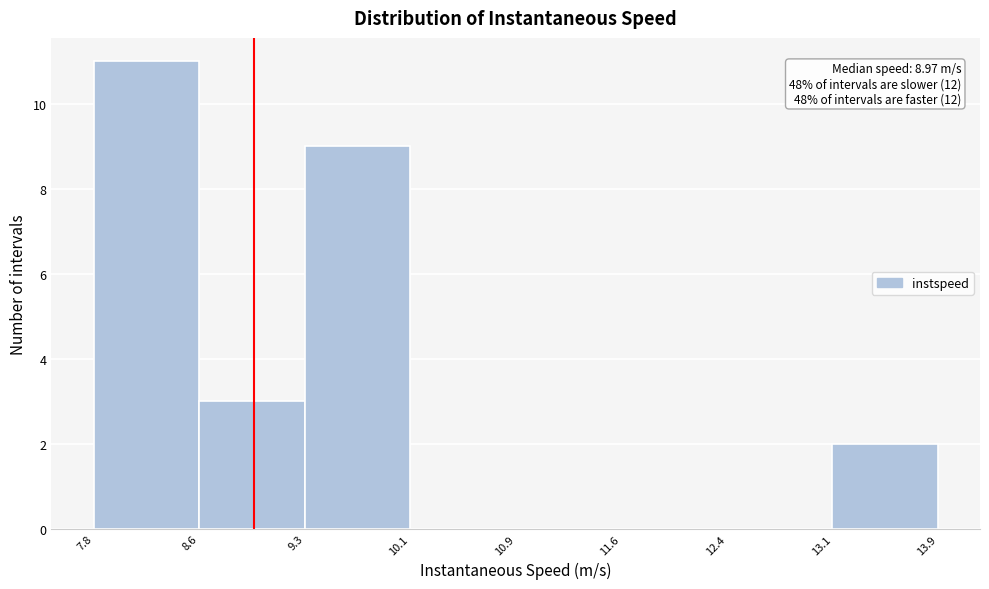

Over which range of the x-axis is the bar tallest?

7.8 to 8.6